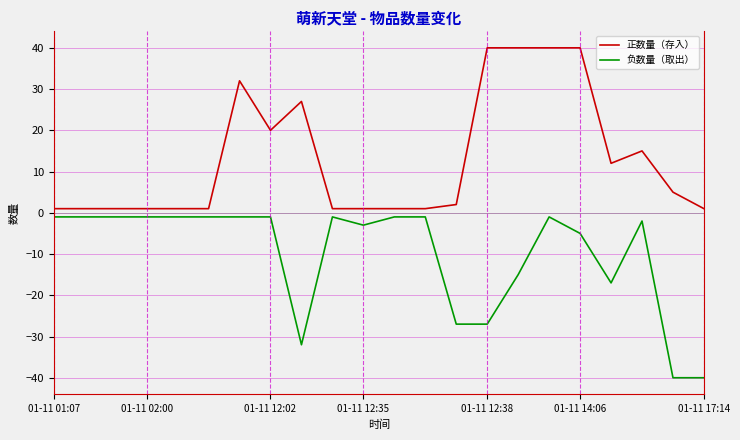

Rank the series by their maximum value, from highest to lowest.

正数量（存入）, 负数量（取出）